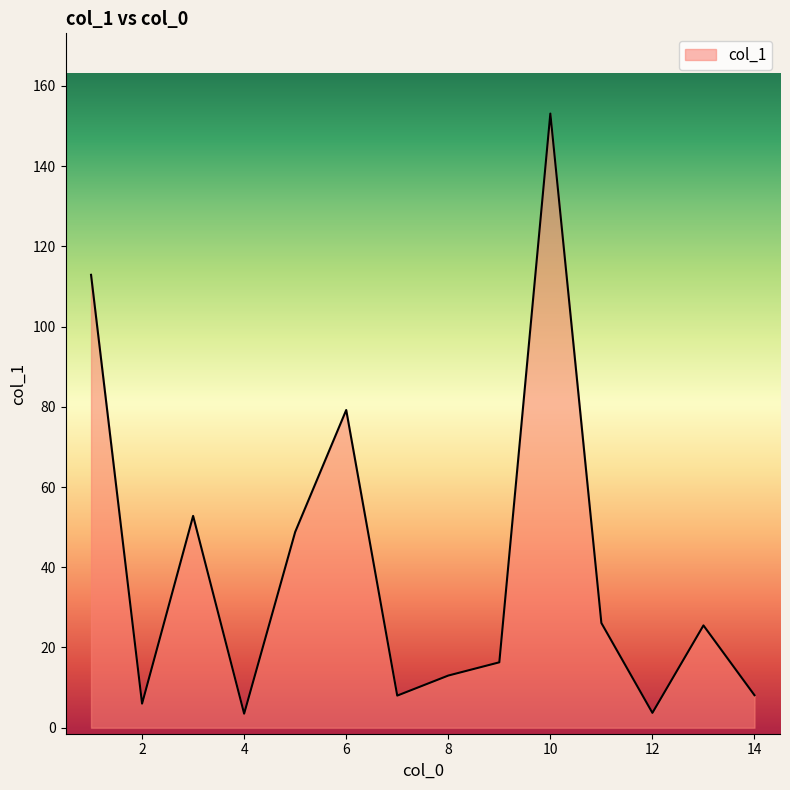

What is the smallest value displayed?

3.5